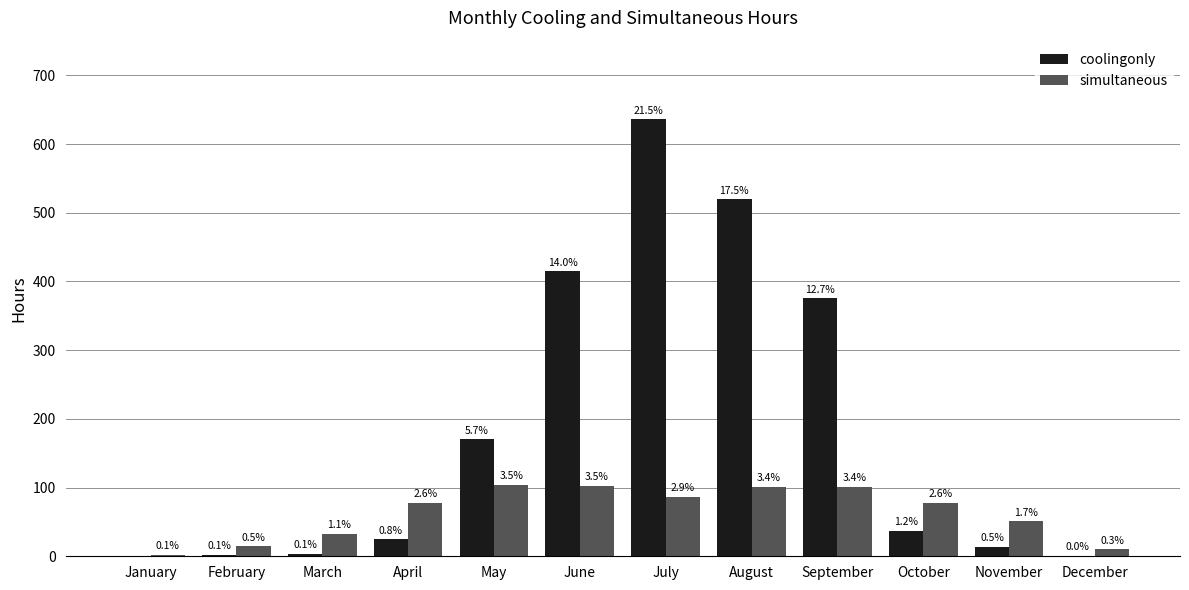

At which label does simultaneous reach its peak?

May